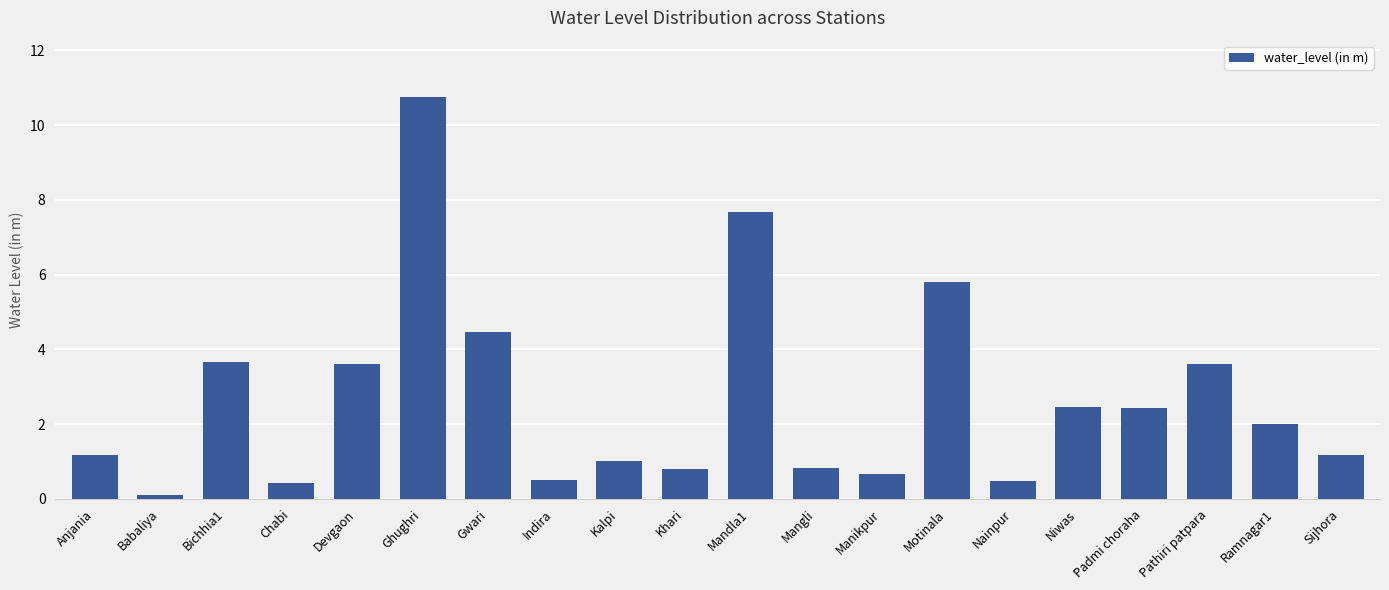

Which category has the lowest value across all series?

Babaliya